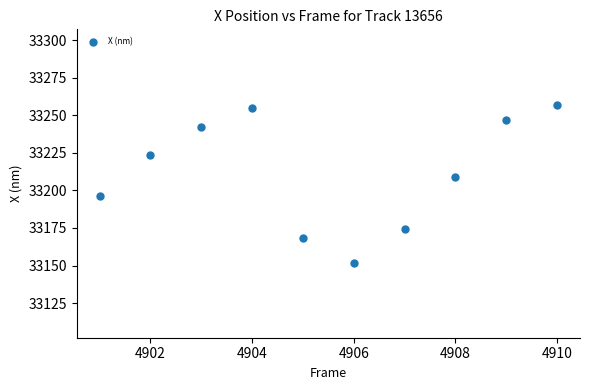

What Y value in the scatter plot is closest to 33204?

33208.9